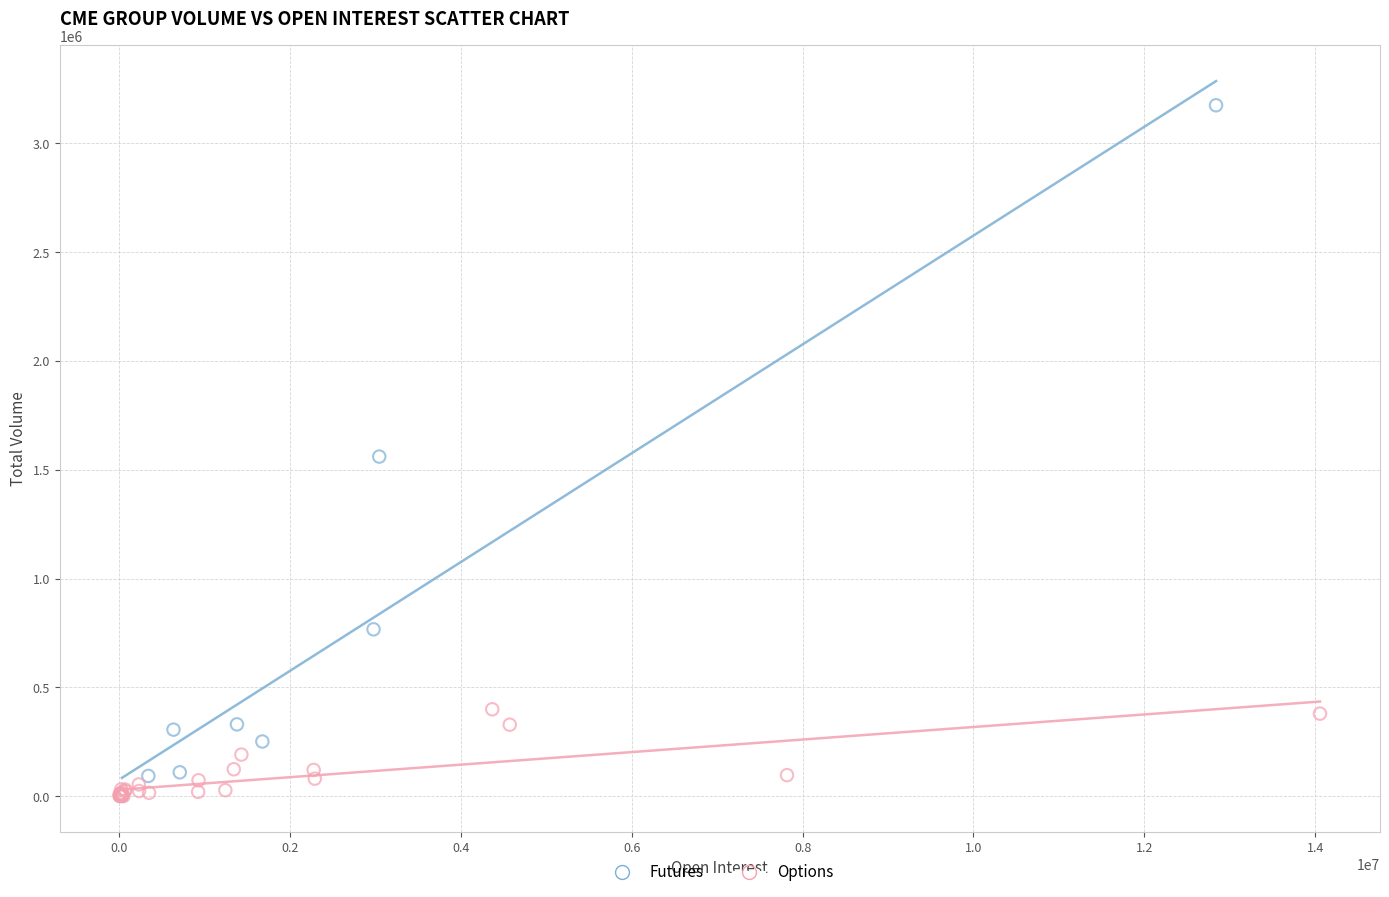

Which series has the widest spread of Y values?

Futures